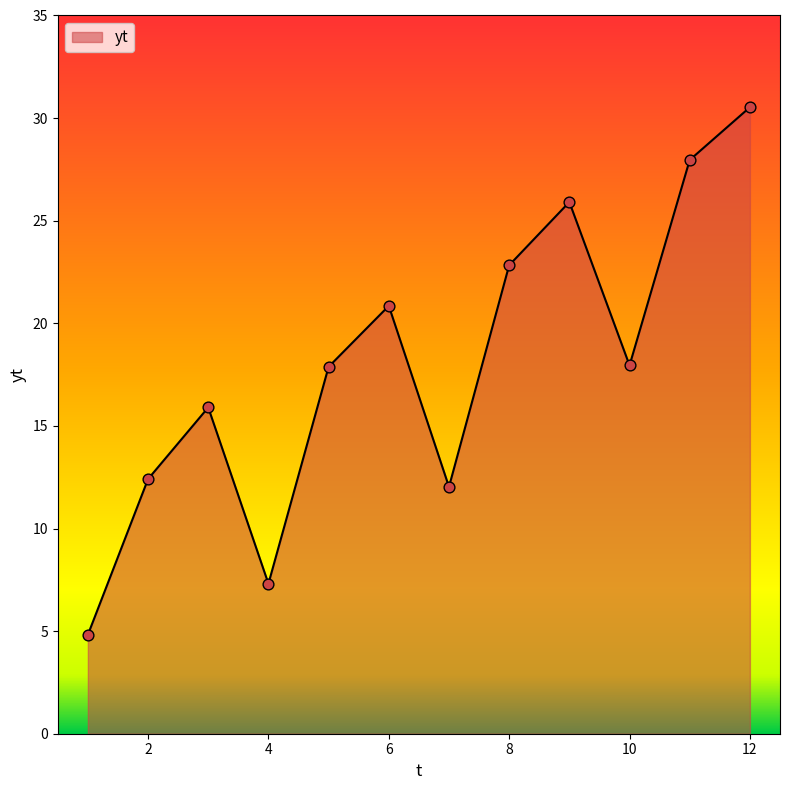

What is the minimum value shown in the chart?

4.8